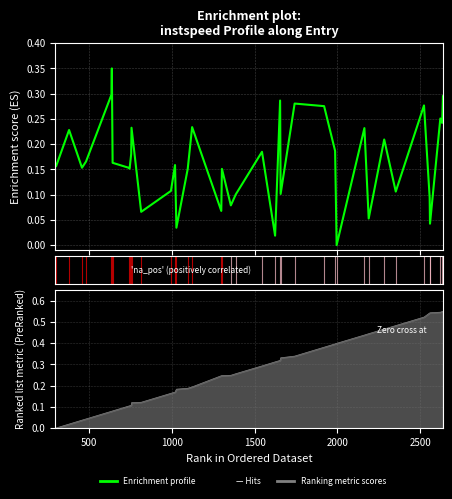

Does the chart display data point markers on the line(s)?

No